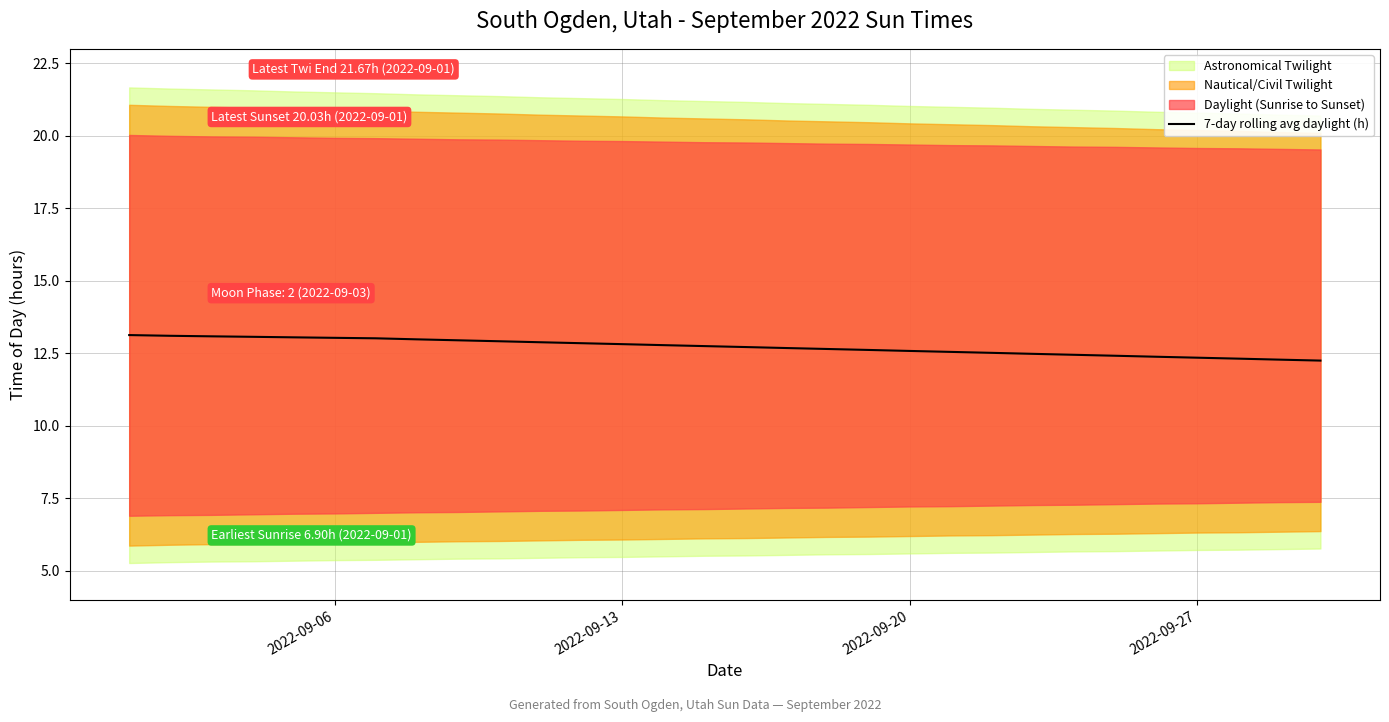

The 7-day rolling avg daylight (h) series shows 12.6 at 2022-09-20. True or false?

True